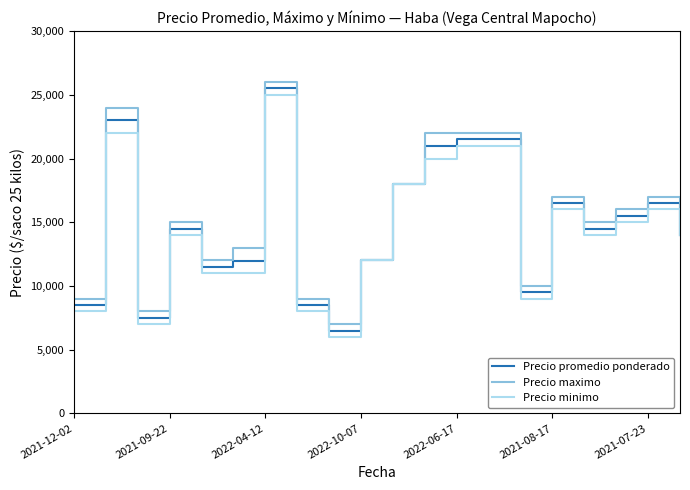

What is the lowest value of the Precio promedio ponderado series?

6488